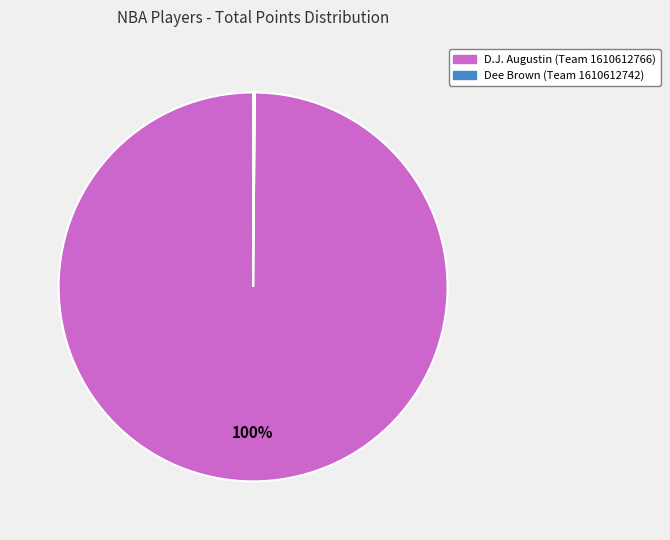

Is D.J. Augustin (Team 1610612766) the majority of the pie?

Yes